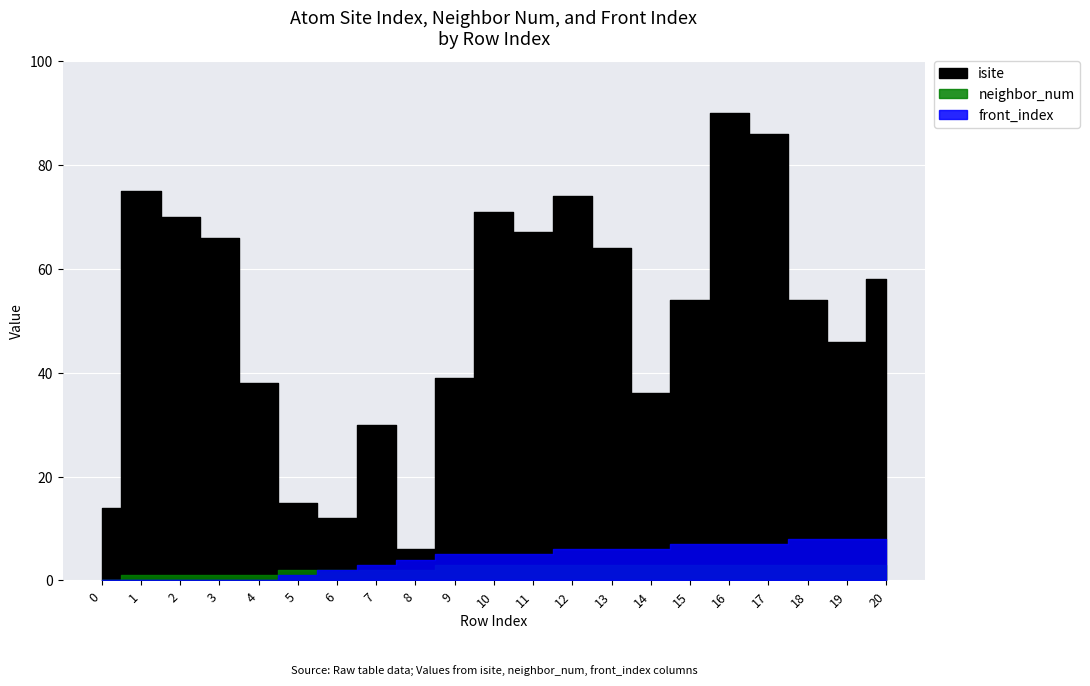

What is the sum of all front_index values?

88